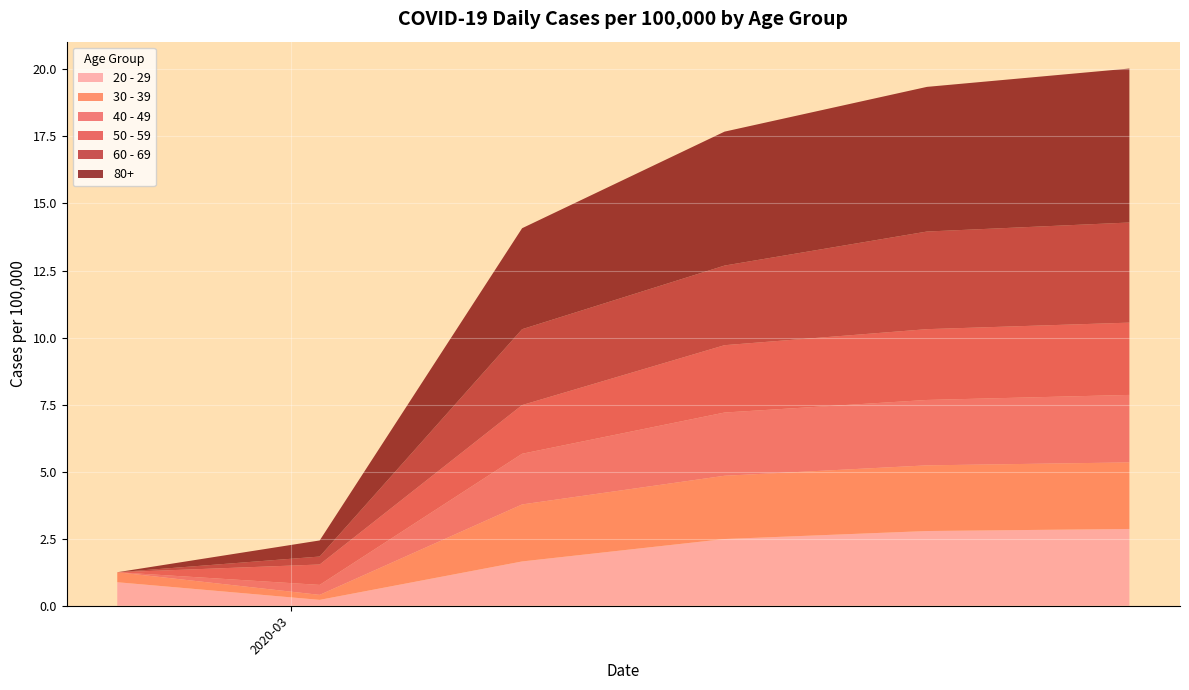

What is the highest value of the 20 - 29 series?

2.9